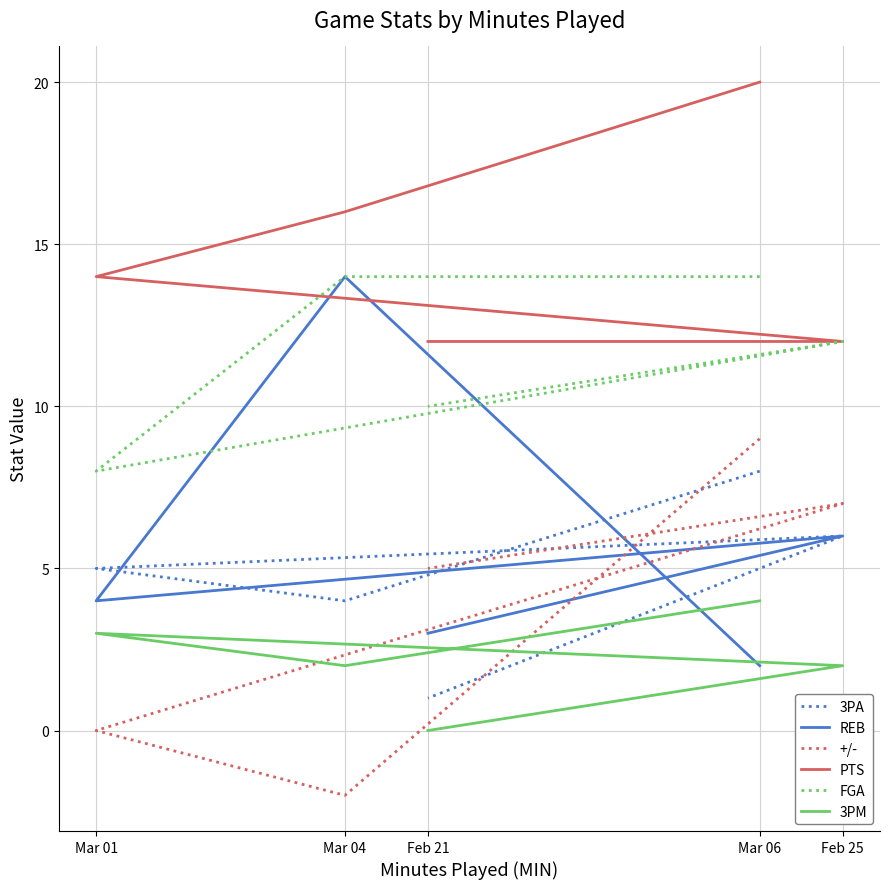

Which has a higher value, Mar 06 or Feb 25?

Mar 06